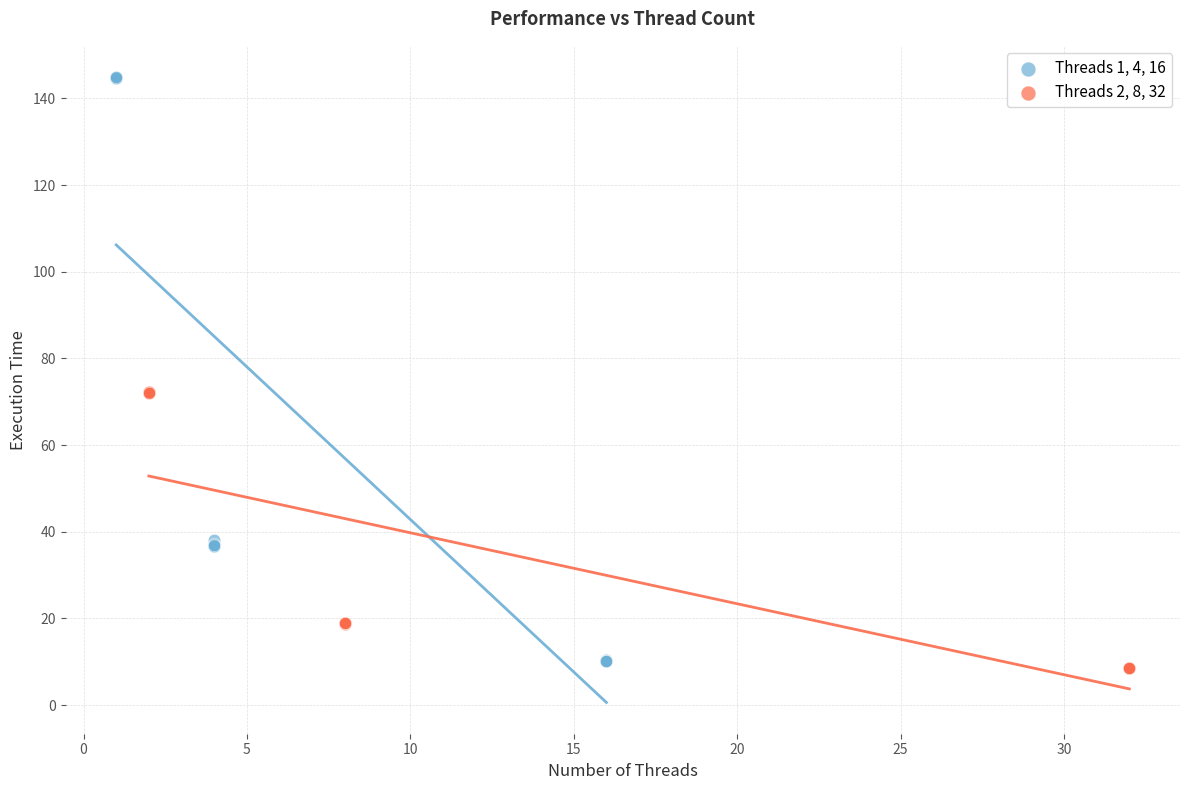

Which series has the largest Y range (max minus min)?

Threads 1, 4, 16